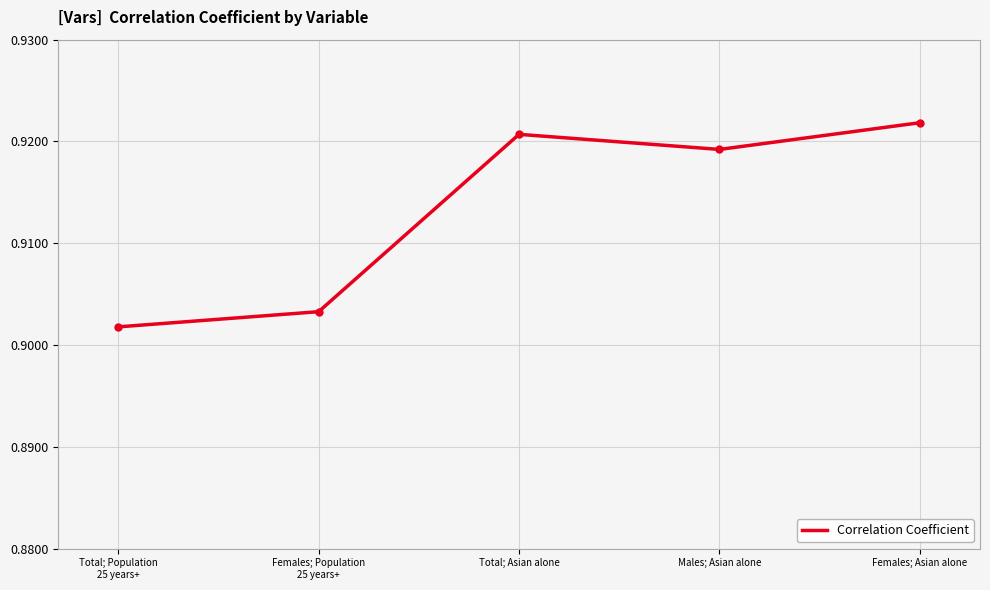

True or false: there are more than 0 points higher than both neighbors.

True